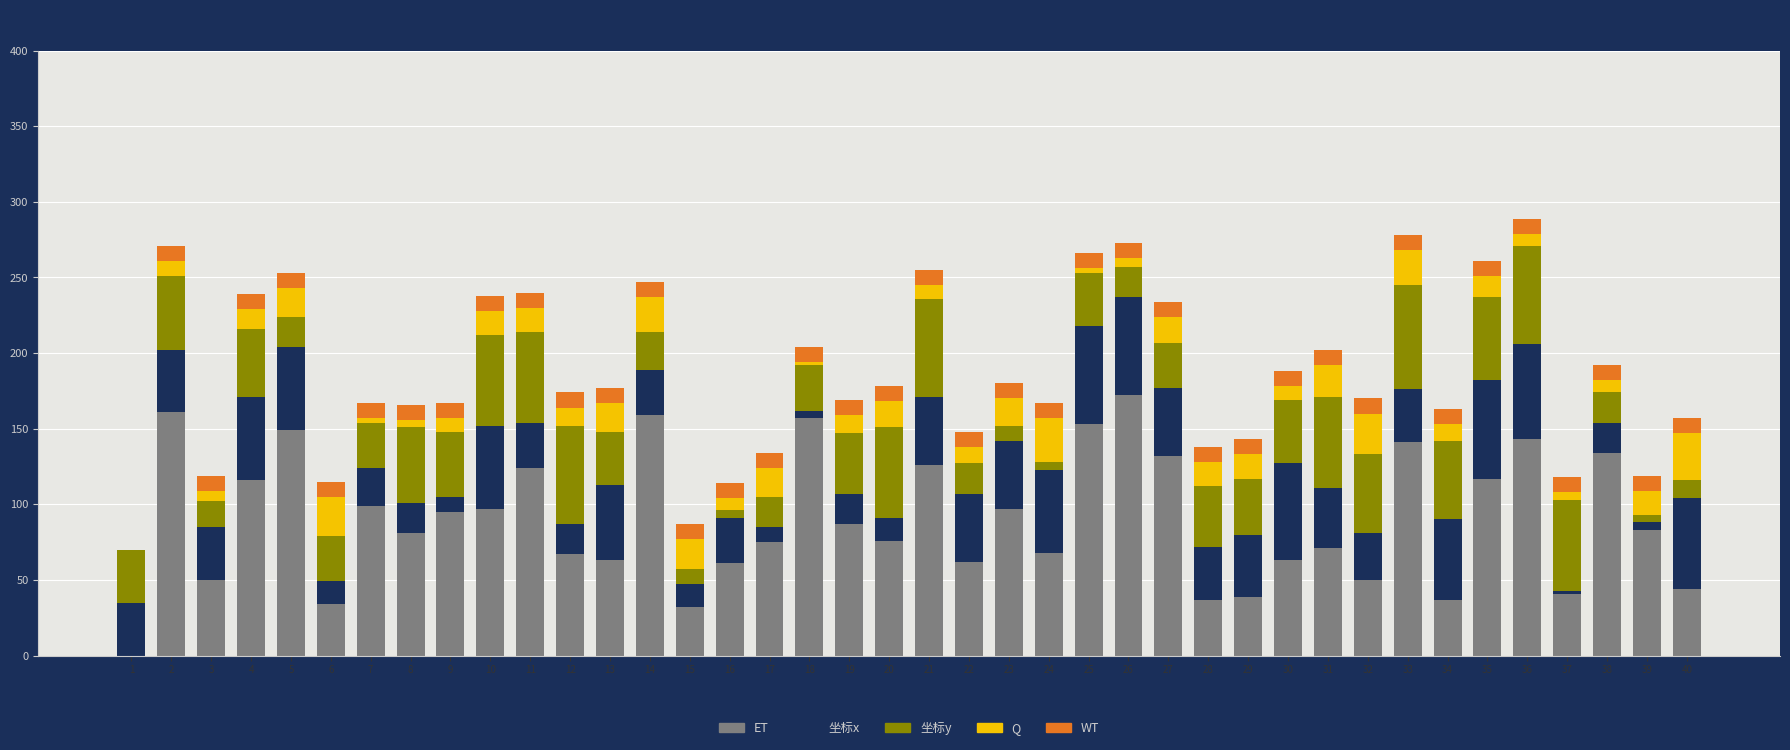

What is the average value of the ET series?

90